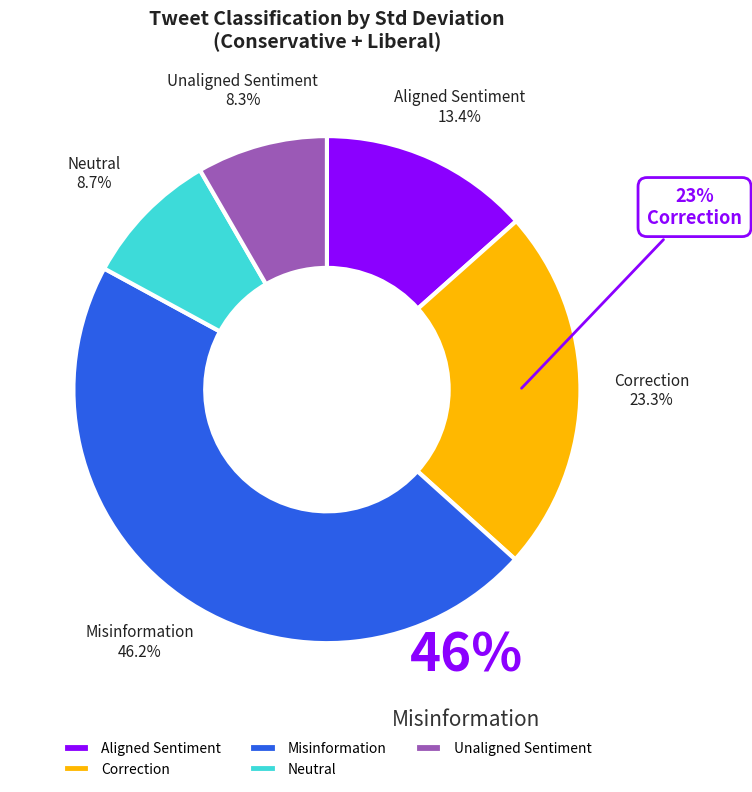

Which slice is the largest?

Misinformation